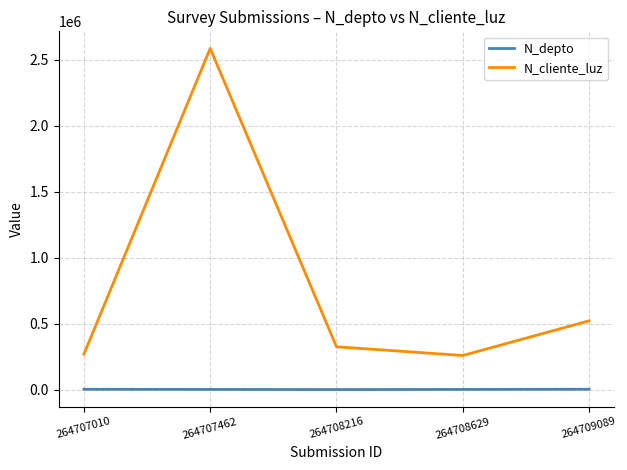

Where is N_cliente_luz nearest to the value 1422488?

264709089